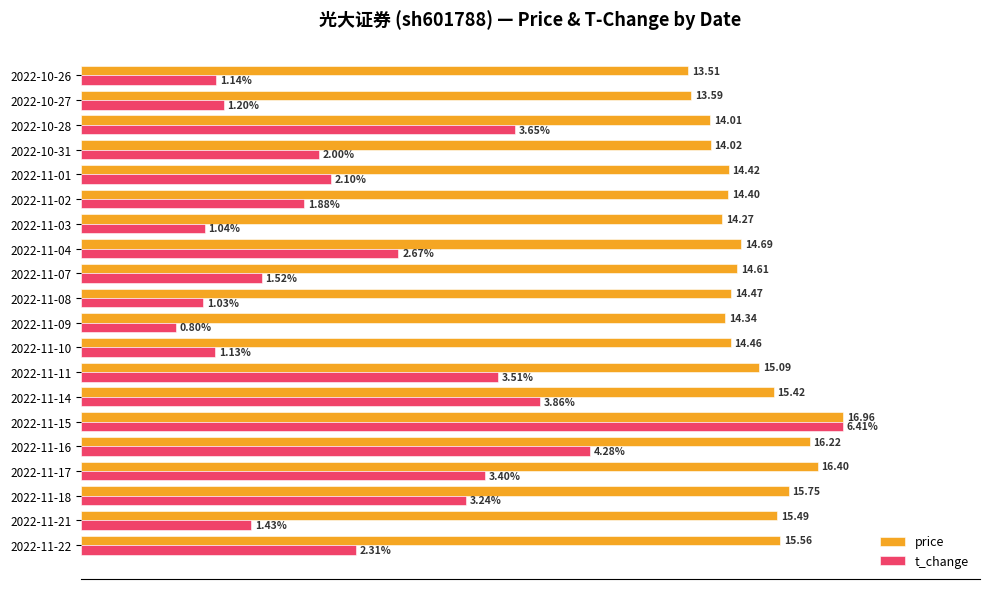

What are all the series names shown in the legend?

price, t_change